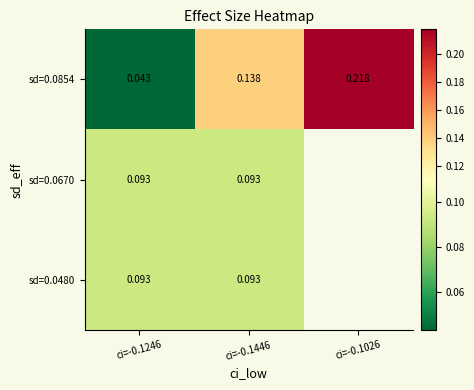

At which label does sd=0.0480 reach its minimum?

ci=-0.1246